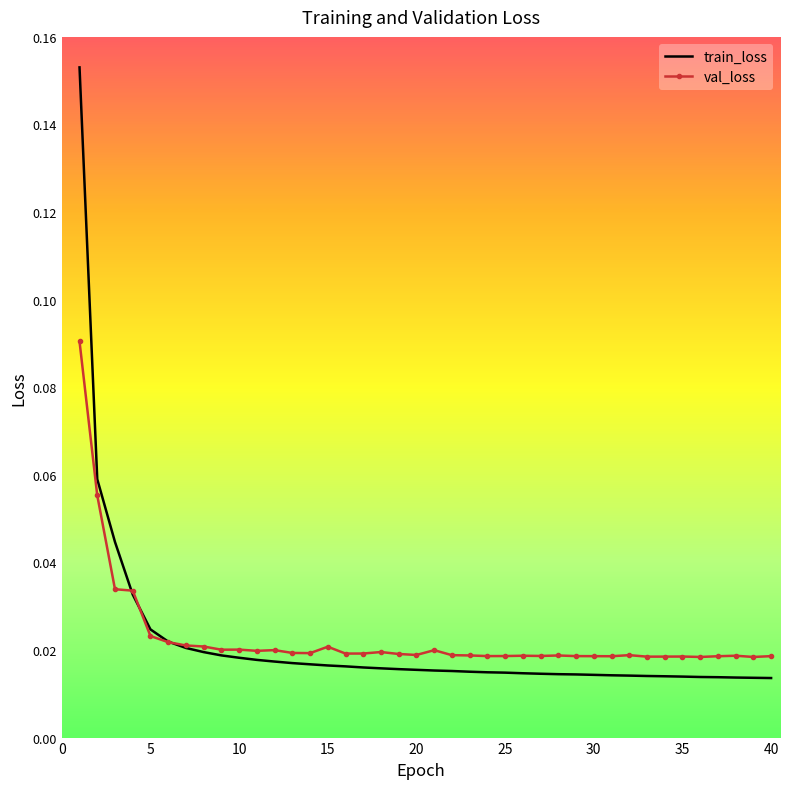

Rank the series by their maximum value, from highest to lowest.

train_loss, val_loss